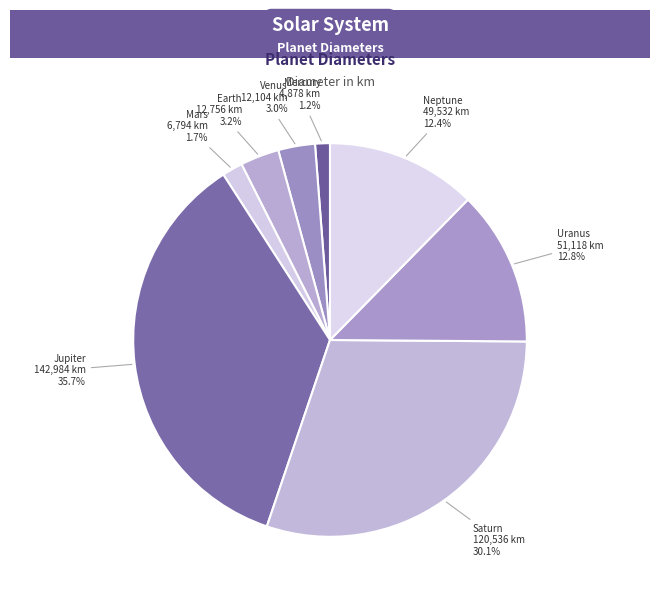

What is the largest slice in the pie chart?

Jupiter